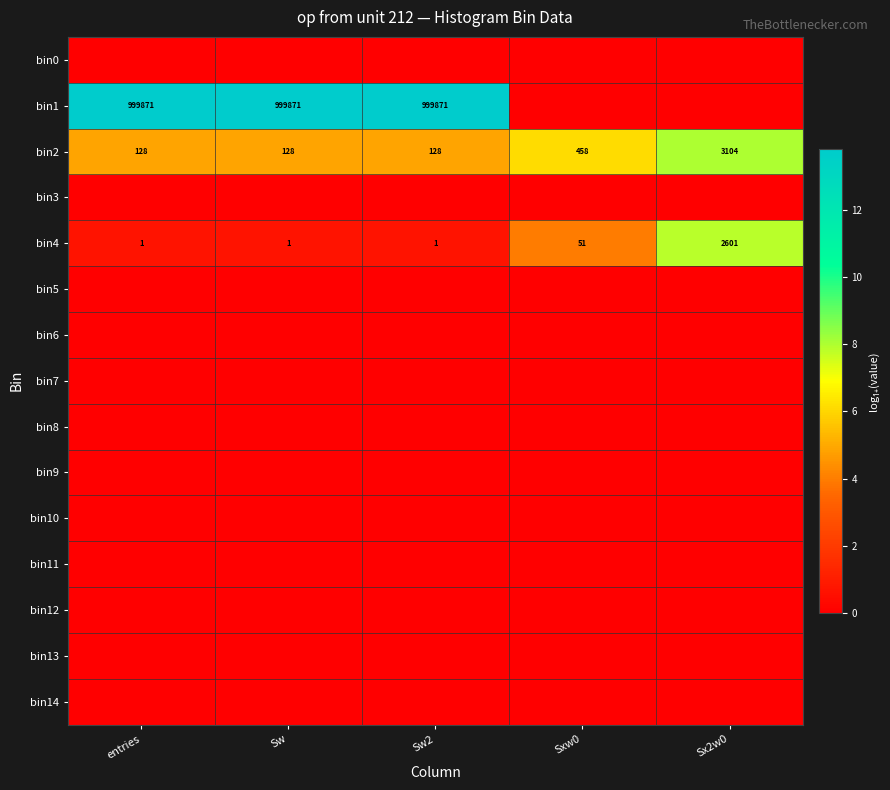

What is the spread (max minus min) of values at Sxw0?

6.1